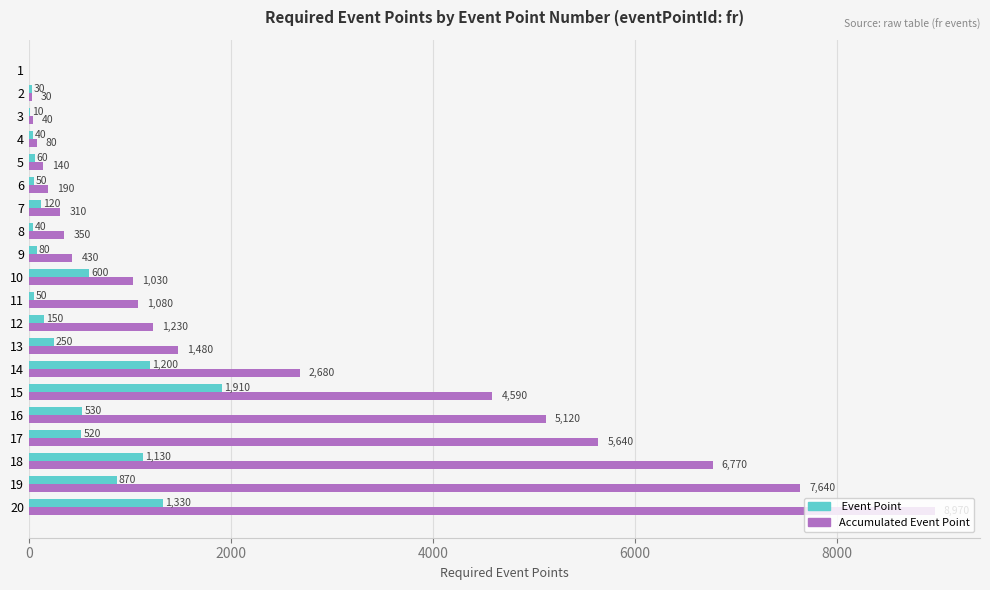

What is the total value across all series at 7?

430